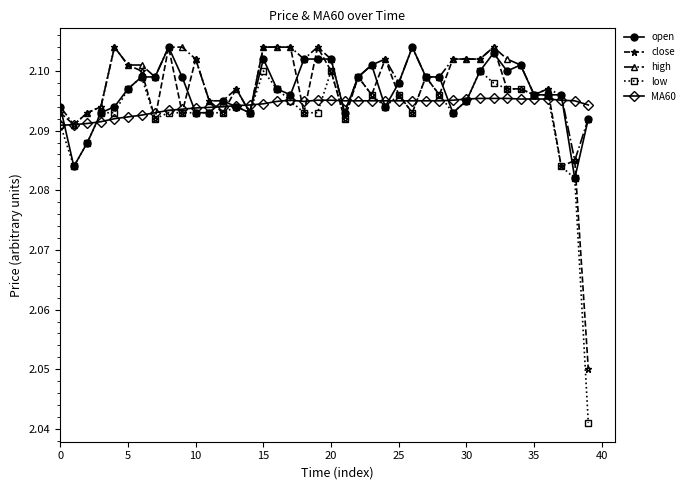

At how many categories does at least one series exceed 2?

40